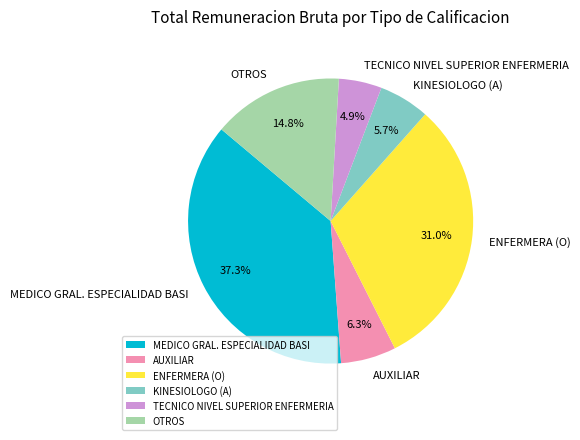

Rank the categories by value from lowest to highest.

TECNICO NIVEL SUPERIOR ENFERMERIA, KINESIOLOGO (A), AUXILIAR, OTROS, ENFERMERA (O), MEDICO GRAL. ESPECIALIDAD BASI